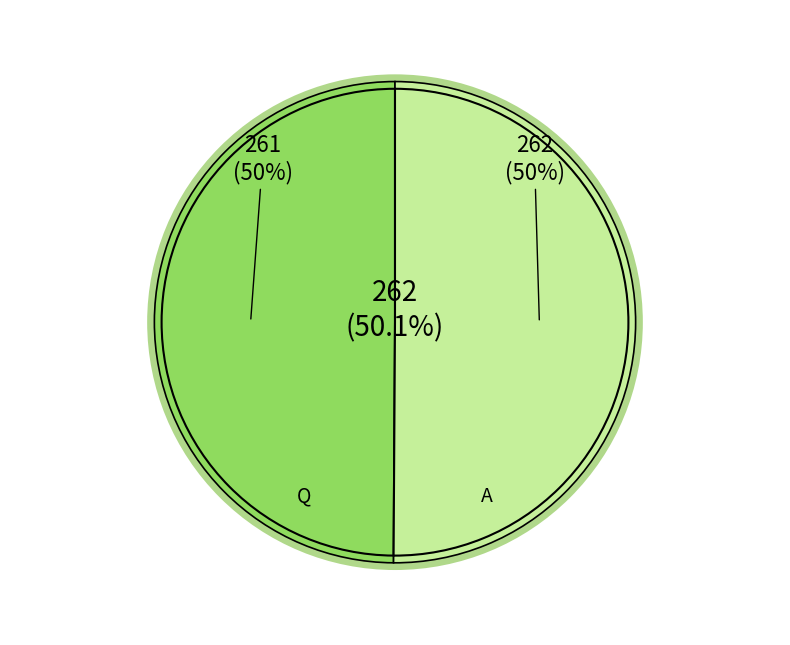

Does Q represent more than half of the total?

No